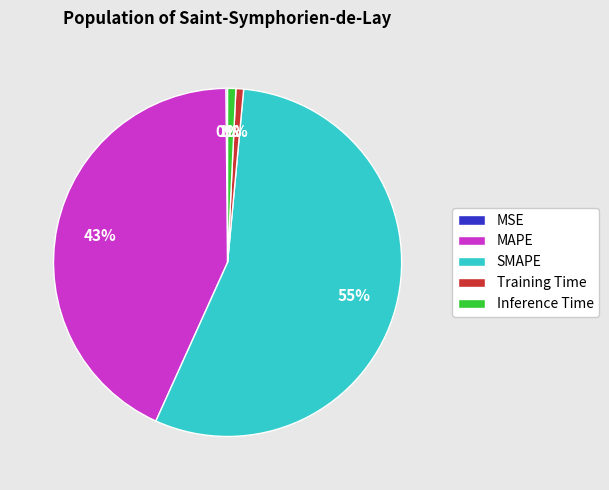

True or false: SMAPE accounts for 55% of the total.

True